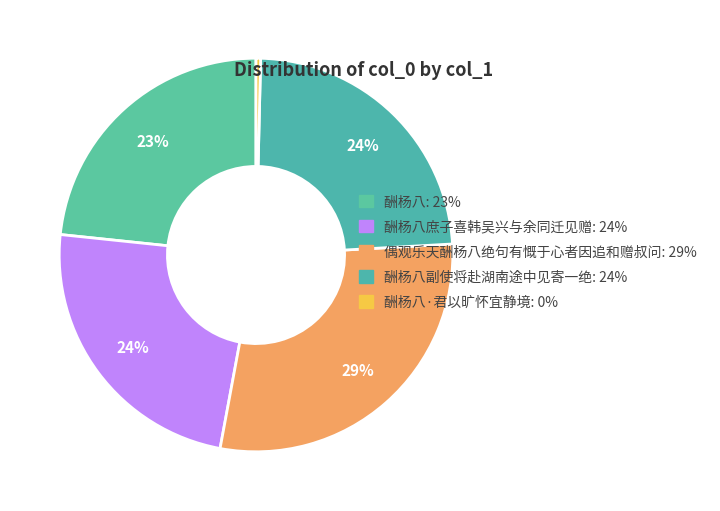

What is the largest slice in the pie chart?

偶观乐天酬杨八绝句有慨于心者因追和赠叔问: 29%